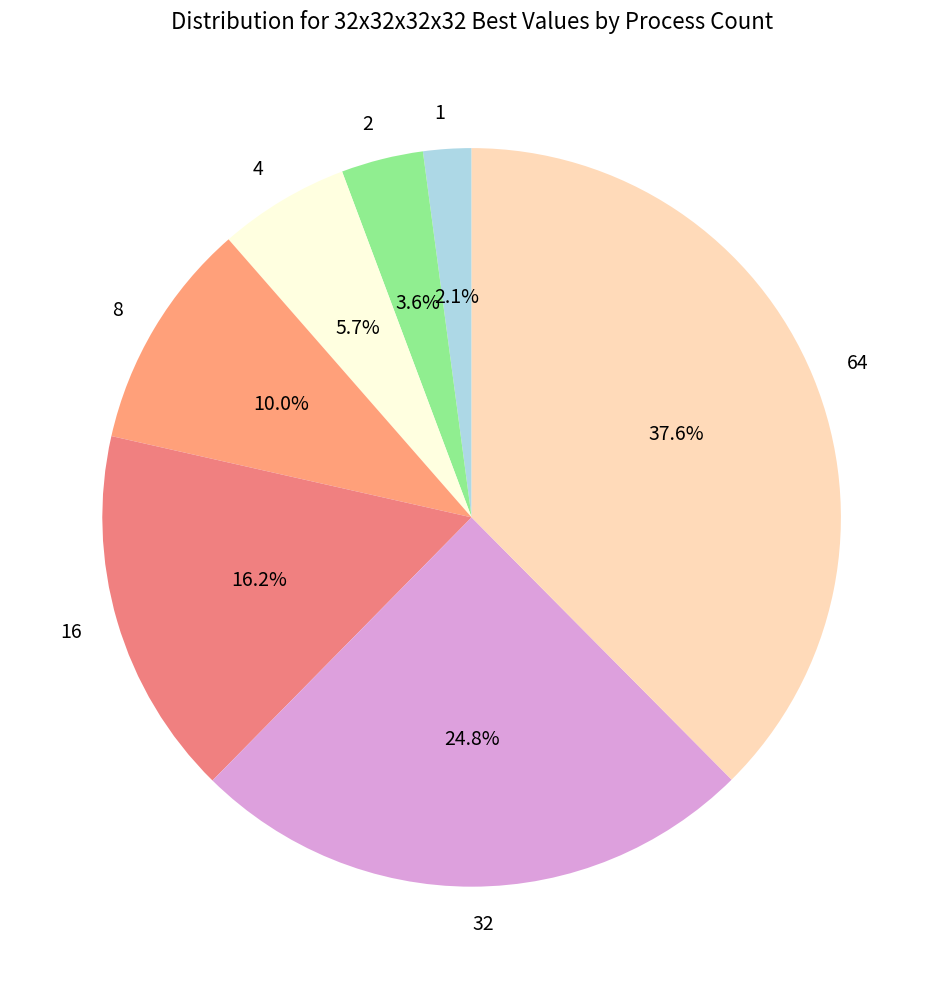

Does any single category account for the majority?

No